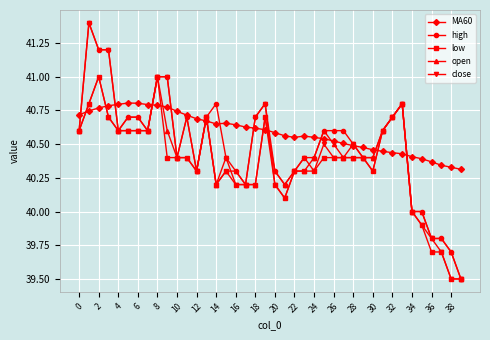

What is the difference between the maximum and minimum values in the MA60 series?

0.5